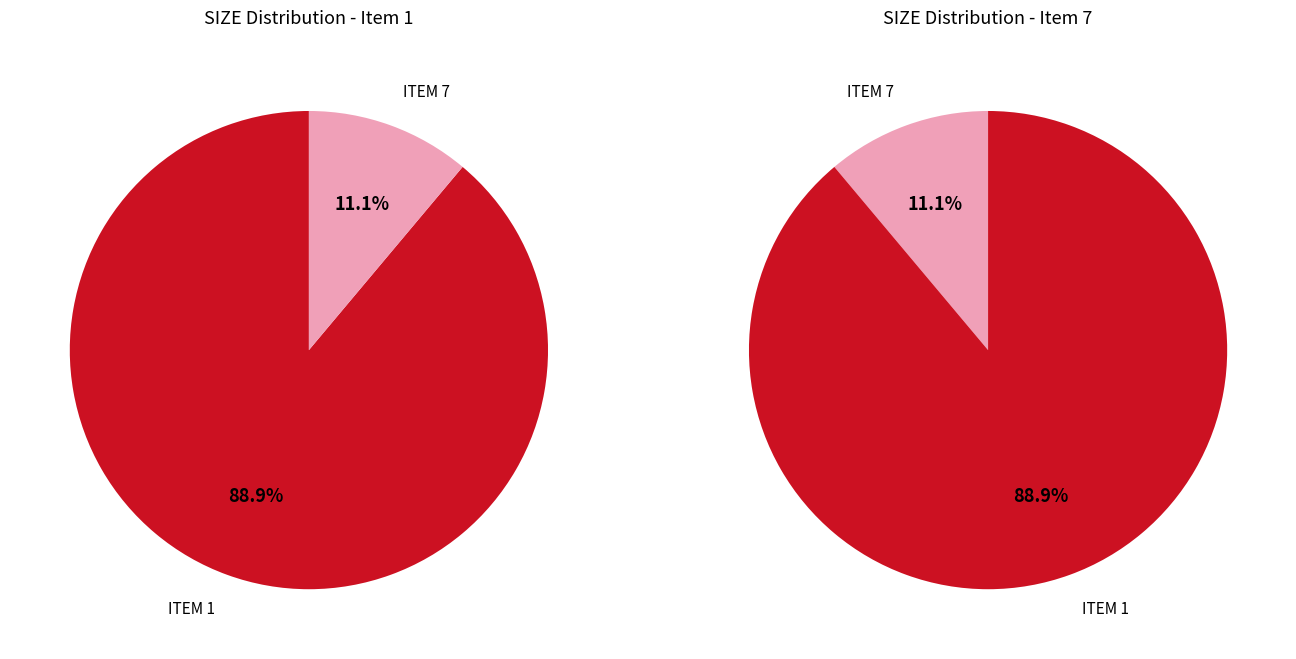

Which category has the smallest portion of the pie?

ITEM 7 (SIZE 25)